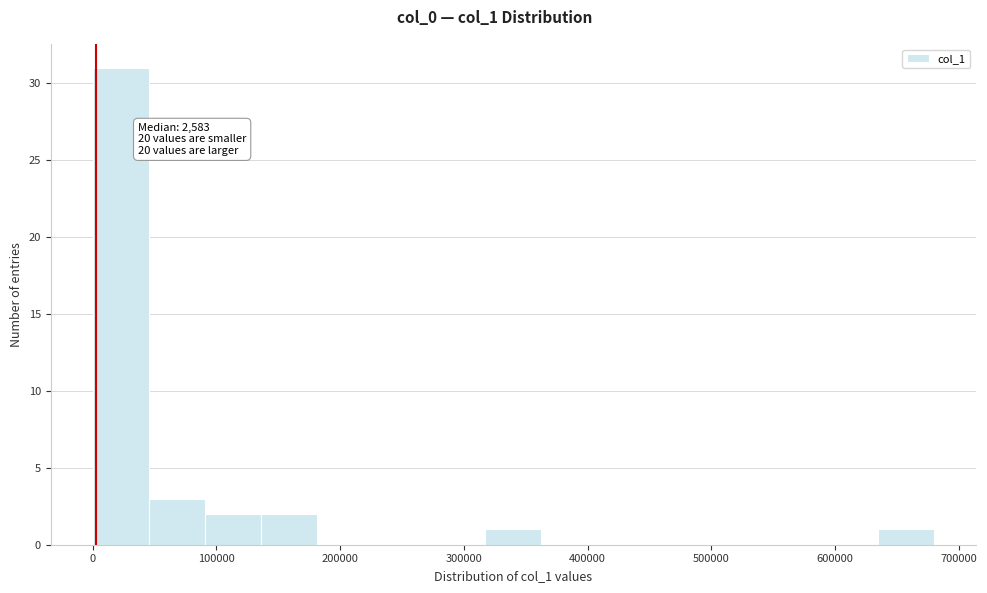

Over which range of the x-axis is the bar tallest?

0 to 50000